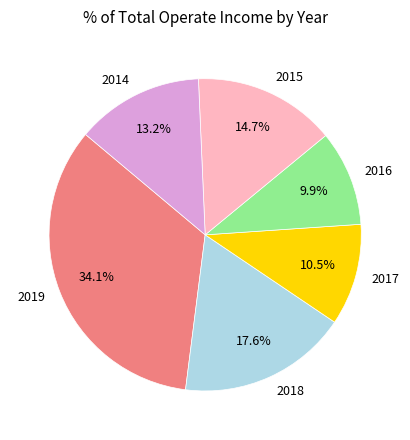

Which slice is the smallest?

2016